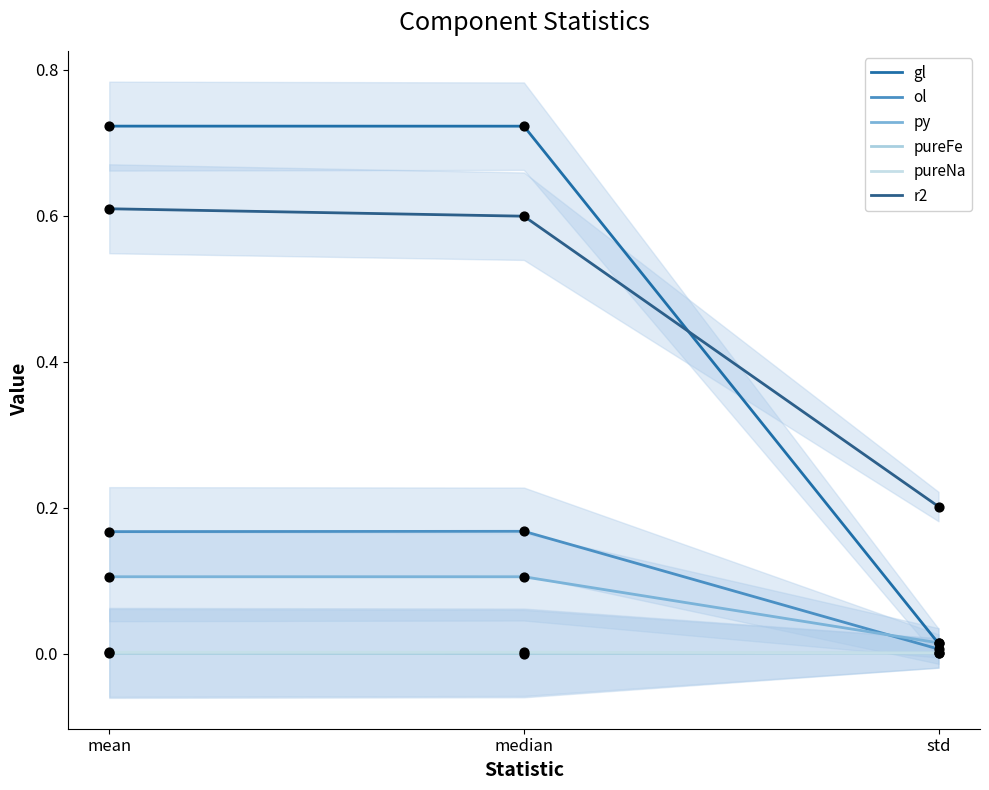

Is the value of r2 at std greater than the value of gl at median?

No